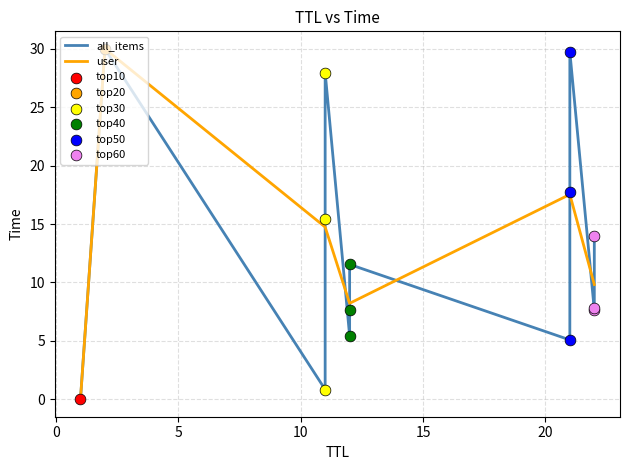

Between 12 and 22, which is larger?

22